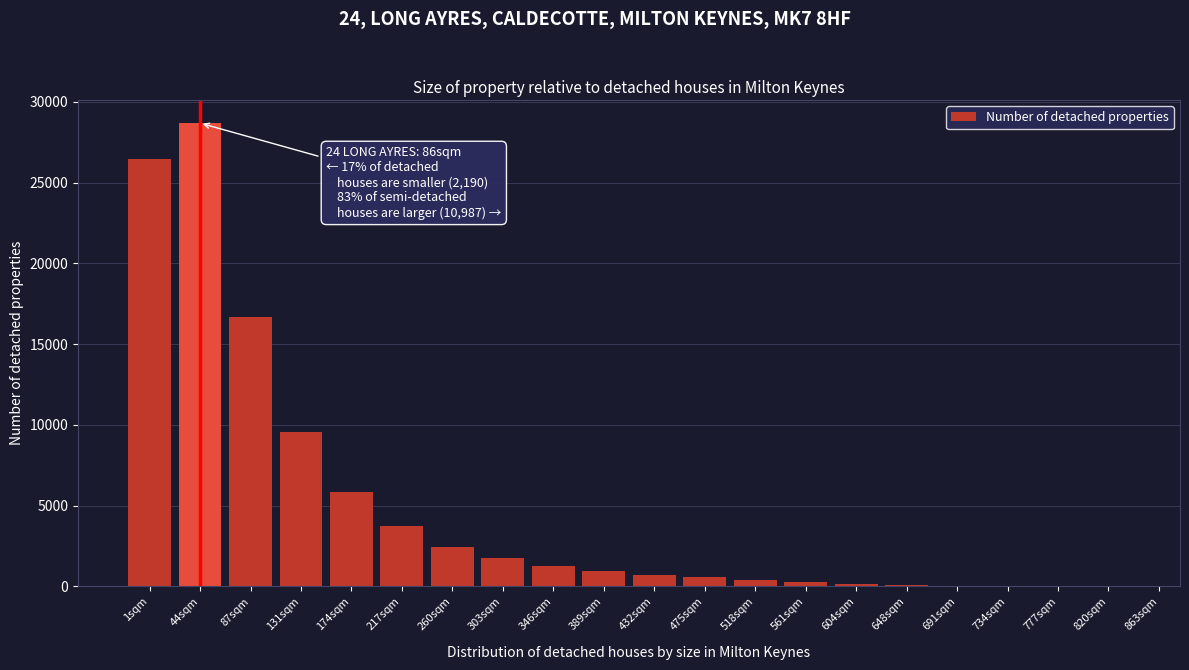

Approximately how many times larger is the value at 1sqm compared to 174sqm?

4.5